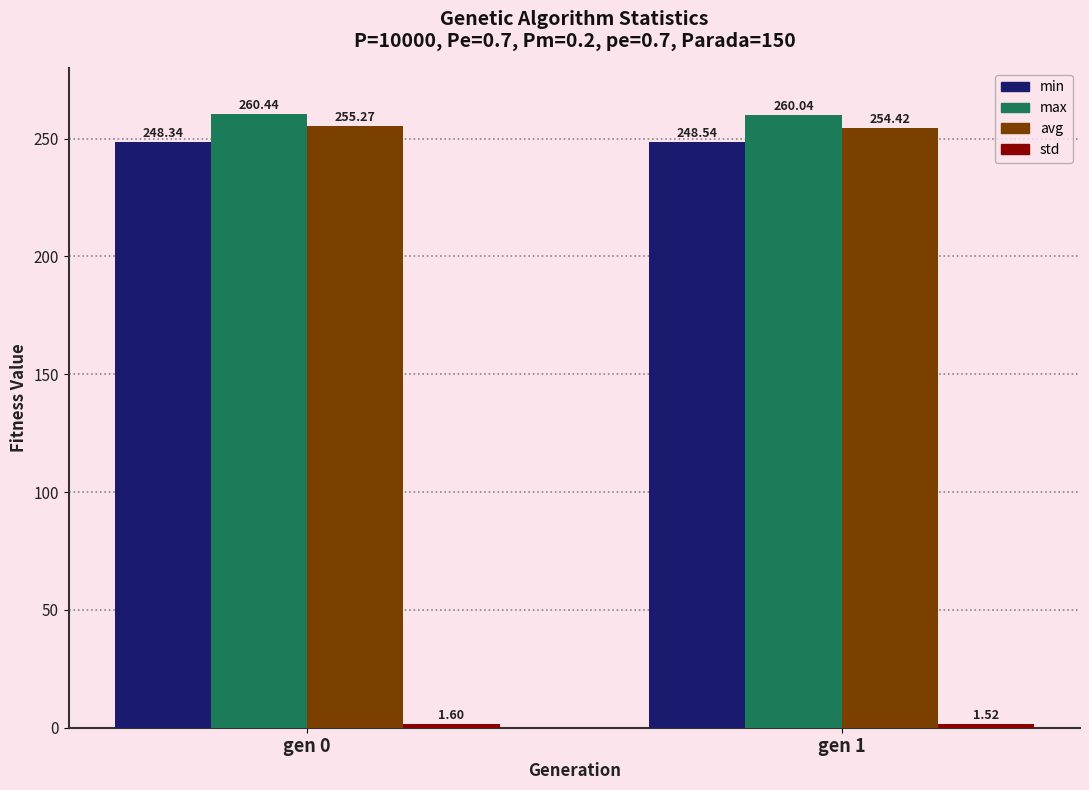

What is the value of the avg bar at the 2nd from the left?

254.4